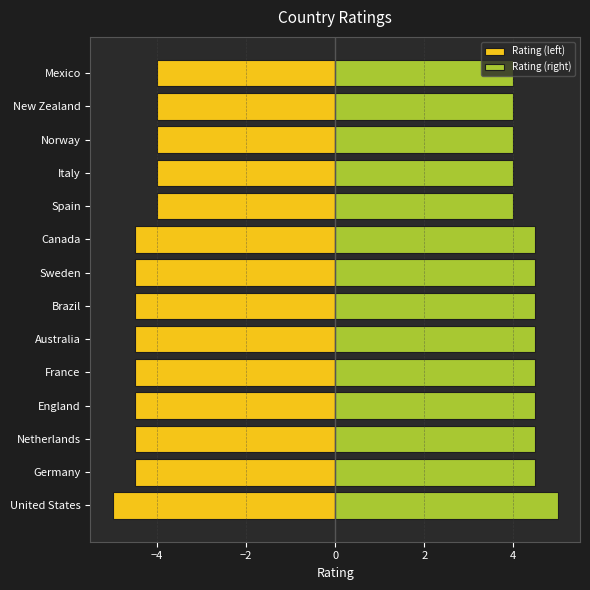

What is the smallest value displayed?

-5.0